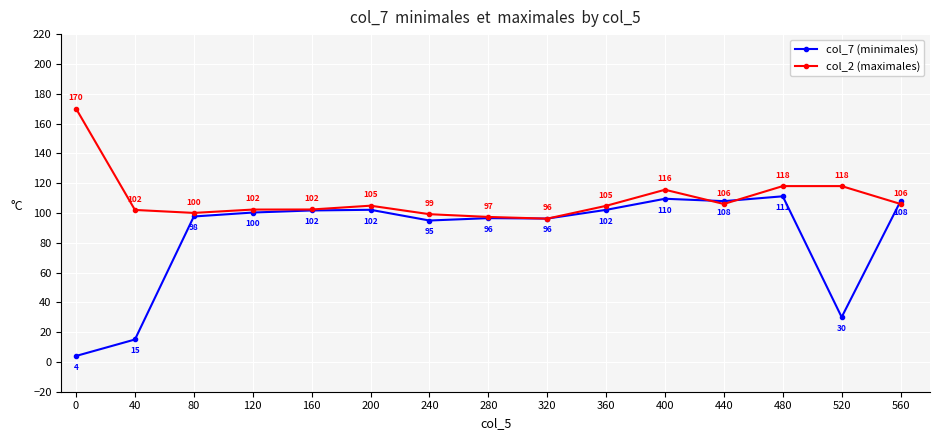

At which category does col_2 (maximales) reach its first local valley?

80